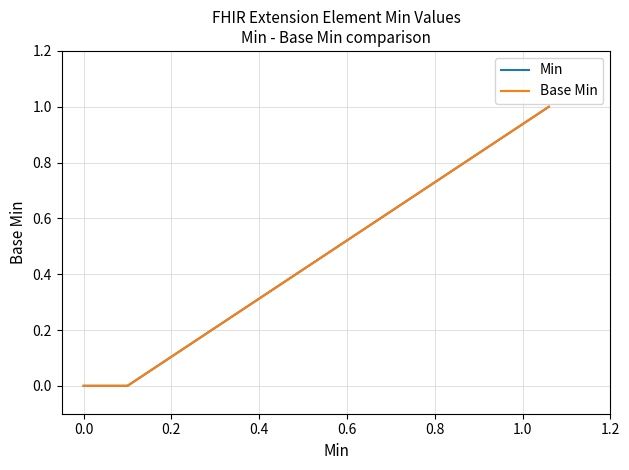

True or false: Base Min has more than 1 points higher than both neighbors.

False